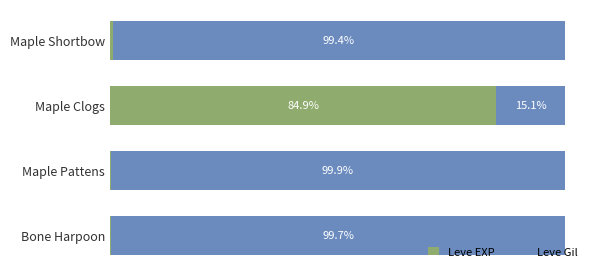

At which label does Leve EXP reach its peak?

Maple Clogs